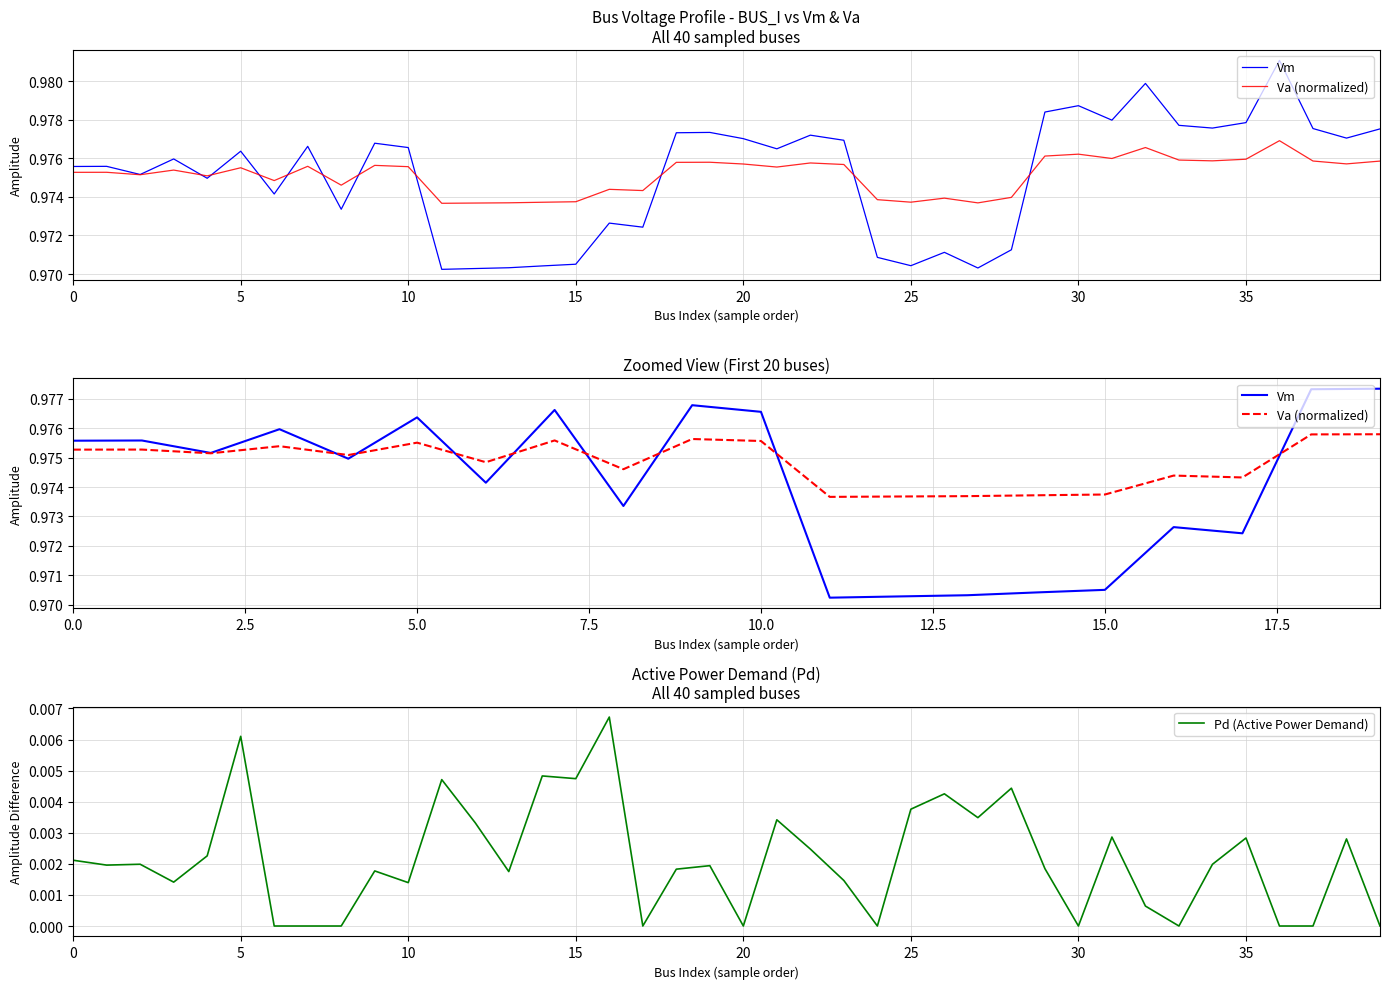

What is the lowest value of the Vm series?

1.0